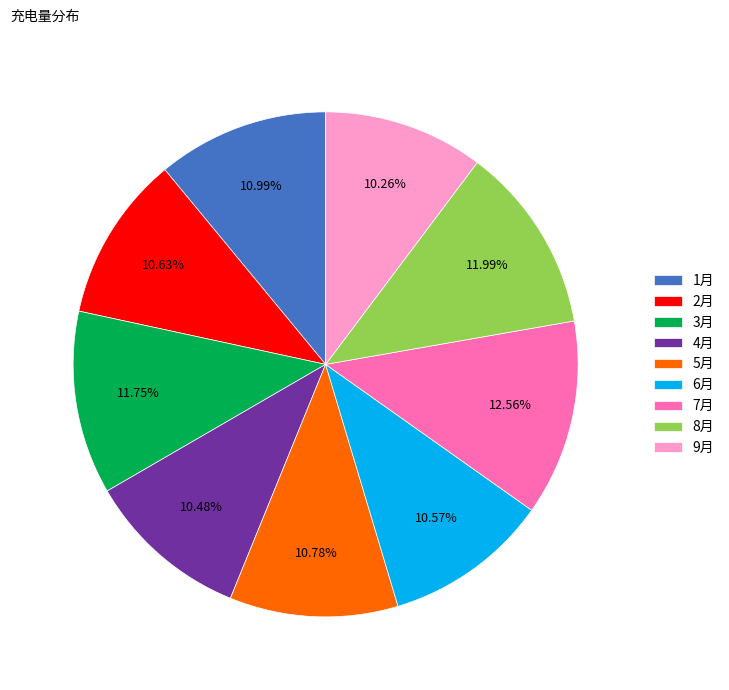

Is it true that 5月 is 11% of the pie?

True